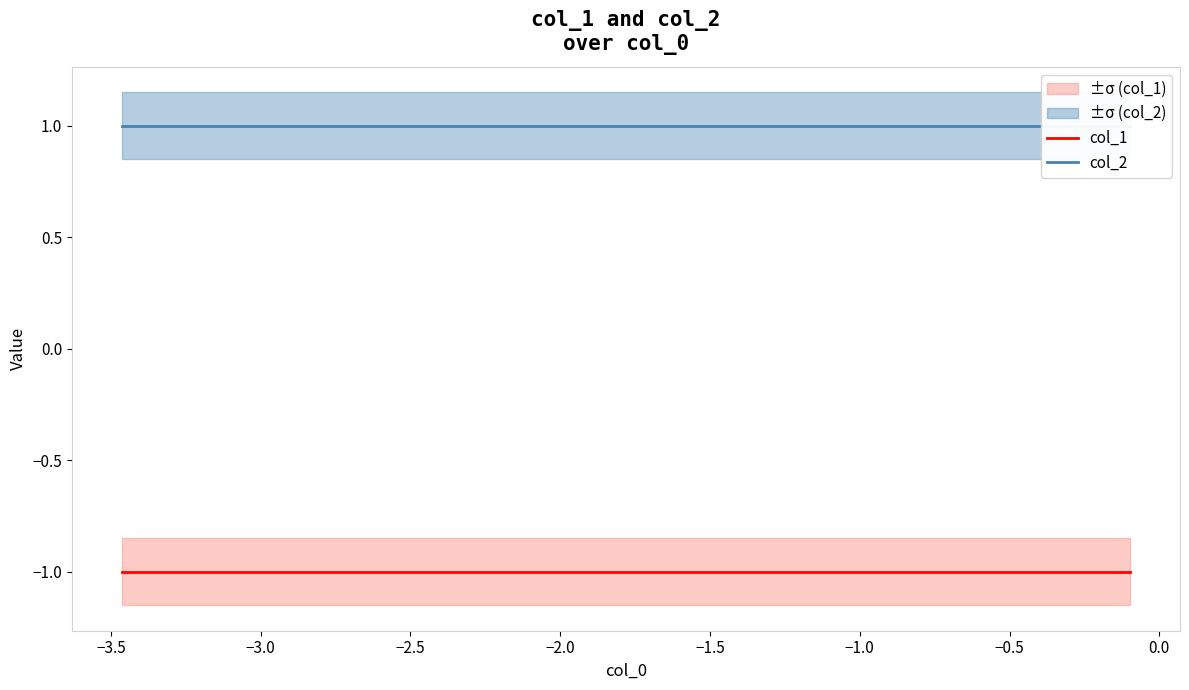

What is the value of the col_2 point at the 10th from the left?

1